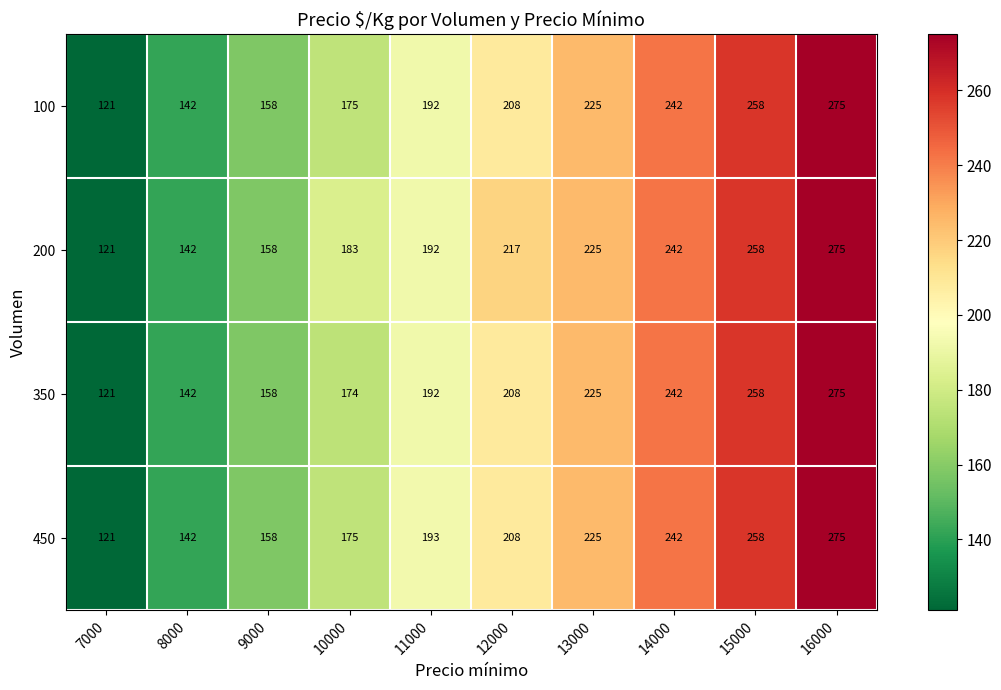

True or false: 450 has a value of 46 at 12000.

False